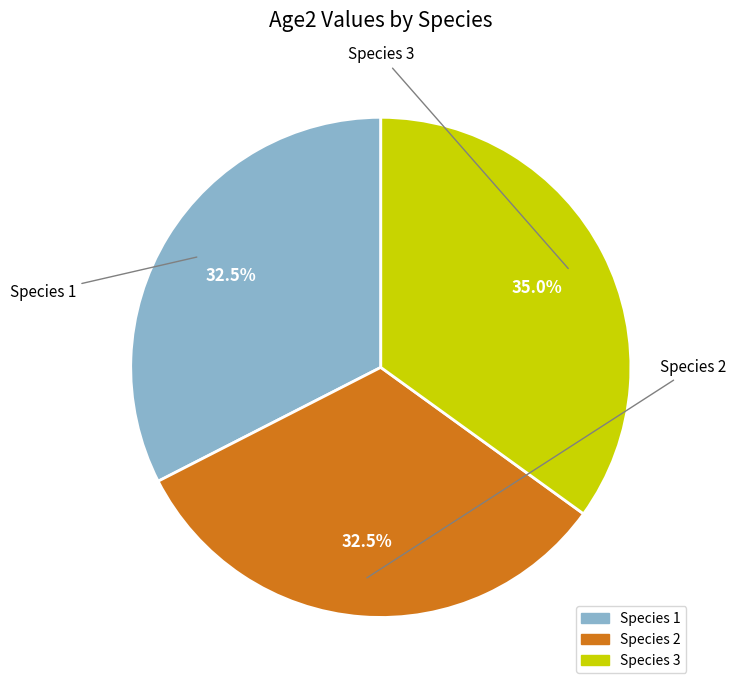

What is the total percentage of Species 3 and Species 2?

67.5%